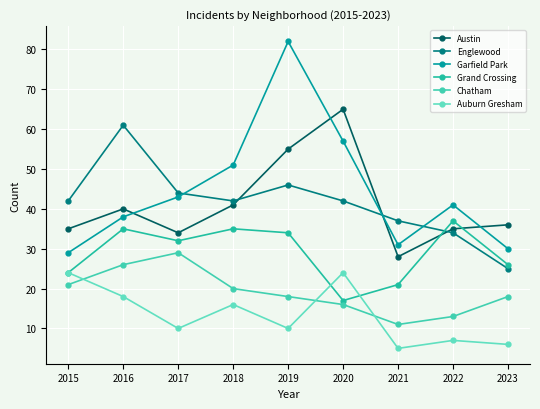

Is this an area chart (filled region under the line)?

No